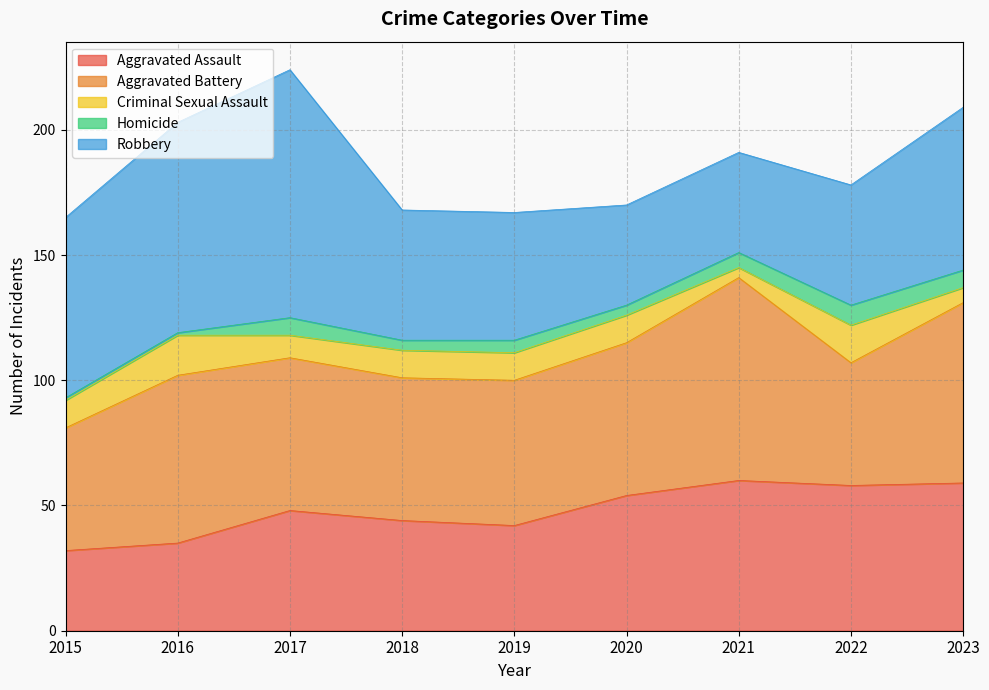

How many lines are shown in the chart?

5